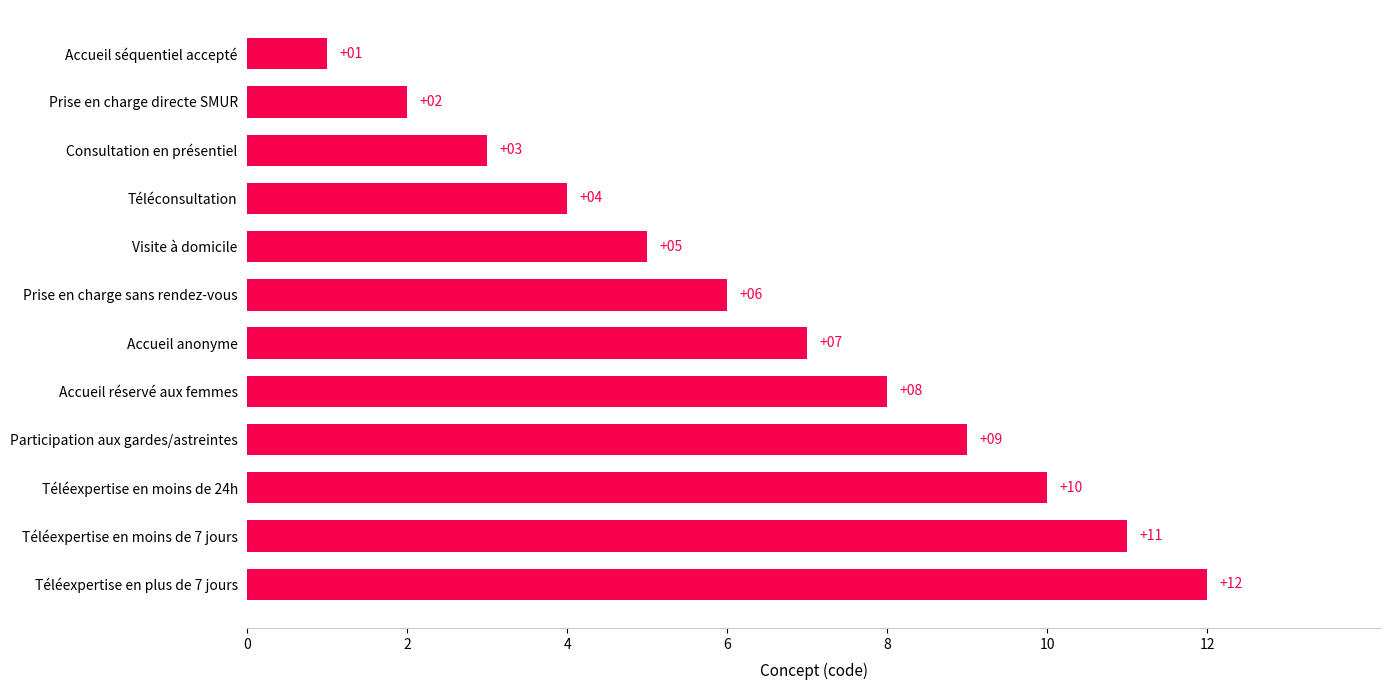

What is the ratio of the value at Téléexpertise en plus de 7 jours to the value at Accueil réservé aux femmes?

1.5